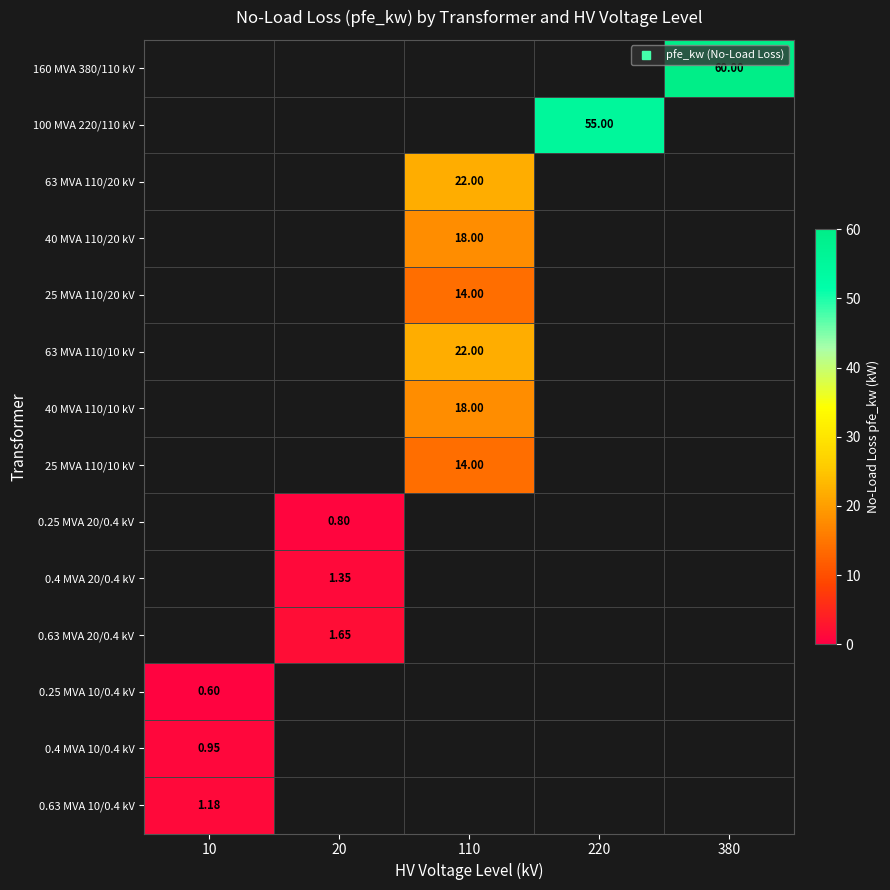

True or false: 40 MVA 110/10 kV has a value of 0.0 at 20.

True